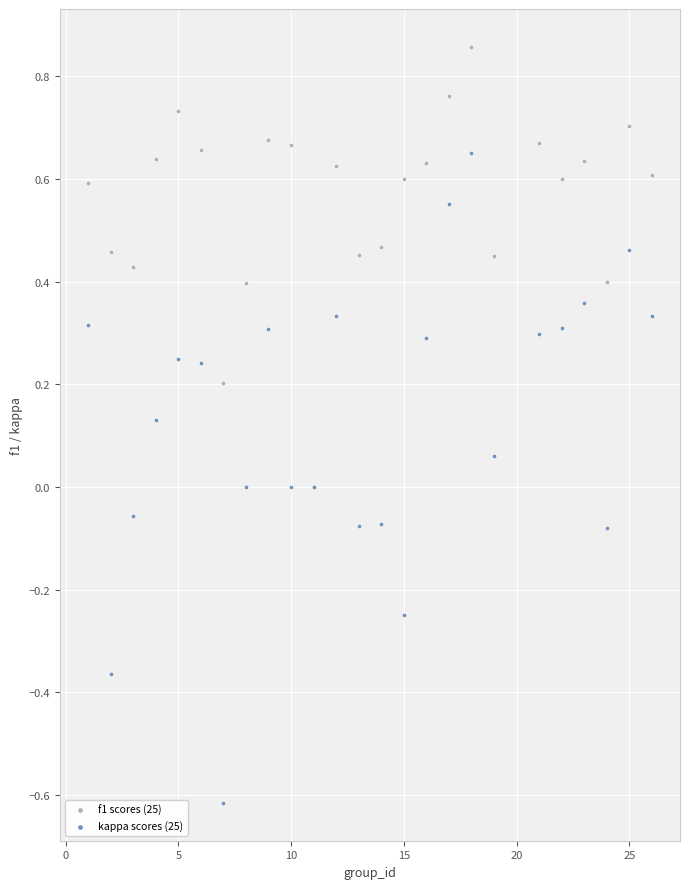

What are all the series names shown in the legend?

f1 scores (25), kappa scores (25)